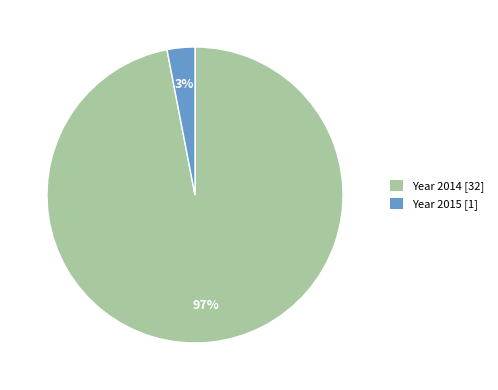

Count the number of slices in the pie.

2